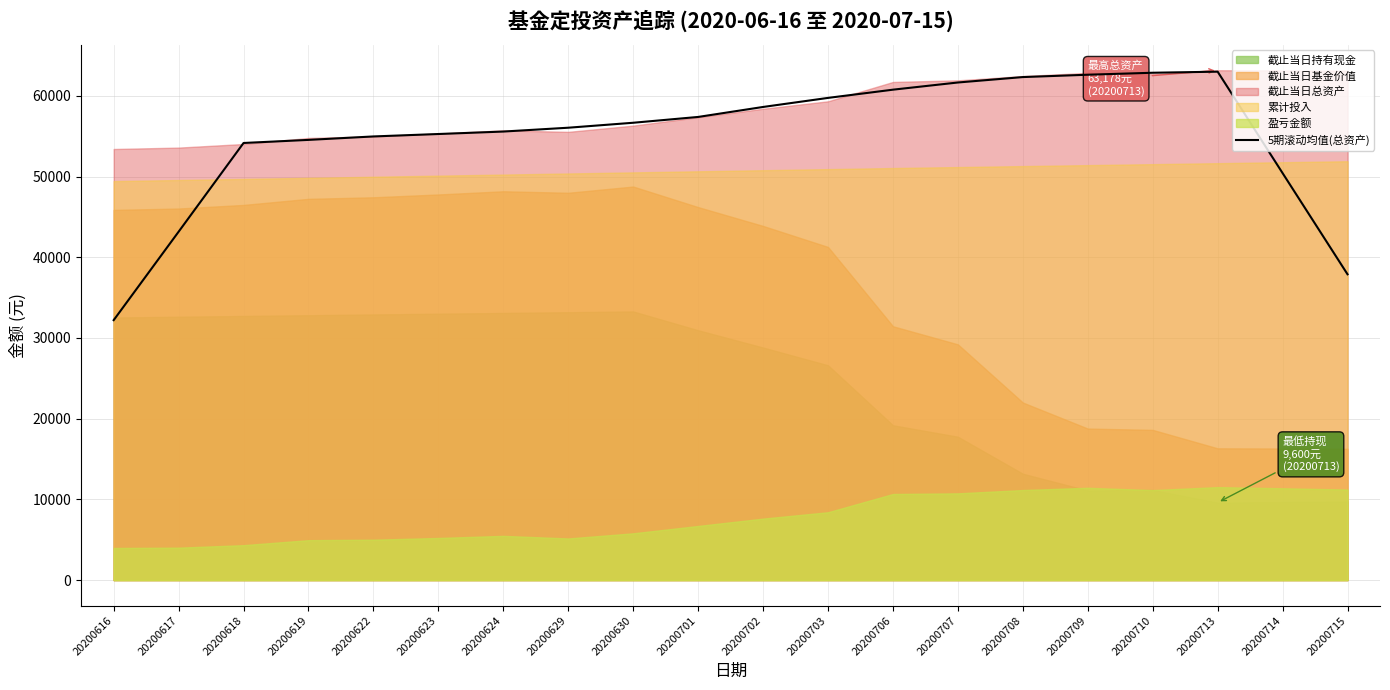

Reading right to left, what are all the values shown in this chart?

37890.6	50428.4	62999.5	62867.3	62621.4	62330.8	61659.0	60769.0	59749.4	58626.7	57390.0	56669.6	56054.9	55579.7	55274.8	54973.8	54546.4	54163.5	43166.8	32208.9